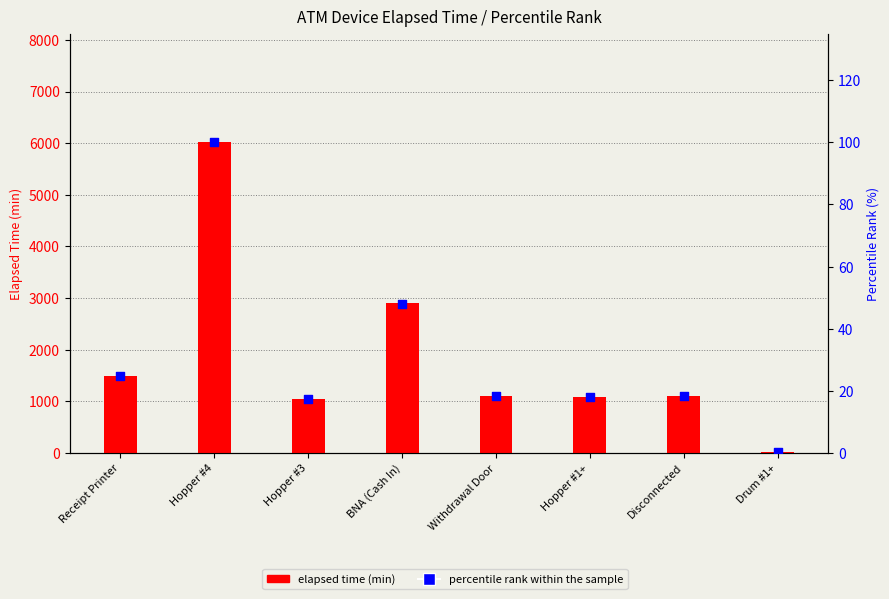

Which series has the widest spread of Y values?

elapsed time (min)